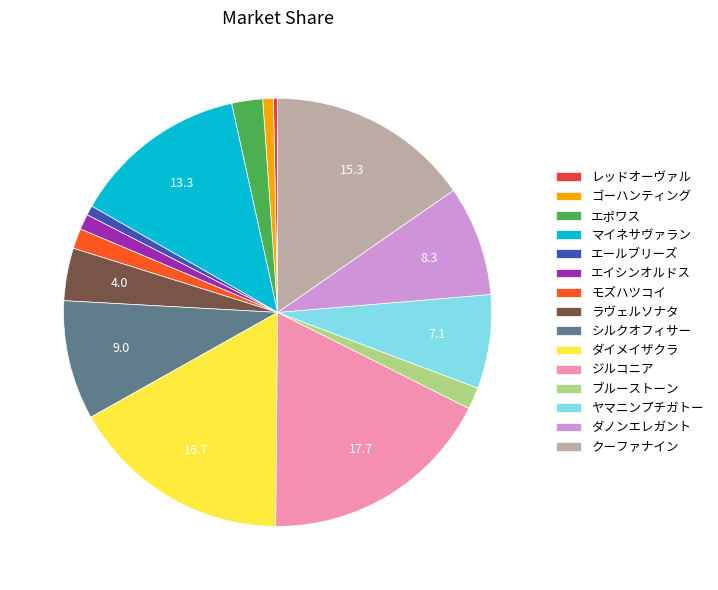

Which slice is the largest?

ジルコニア